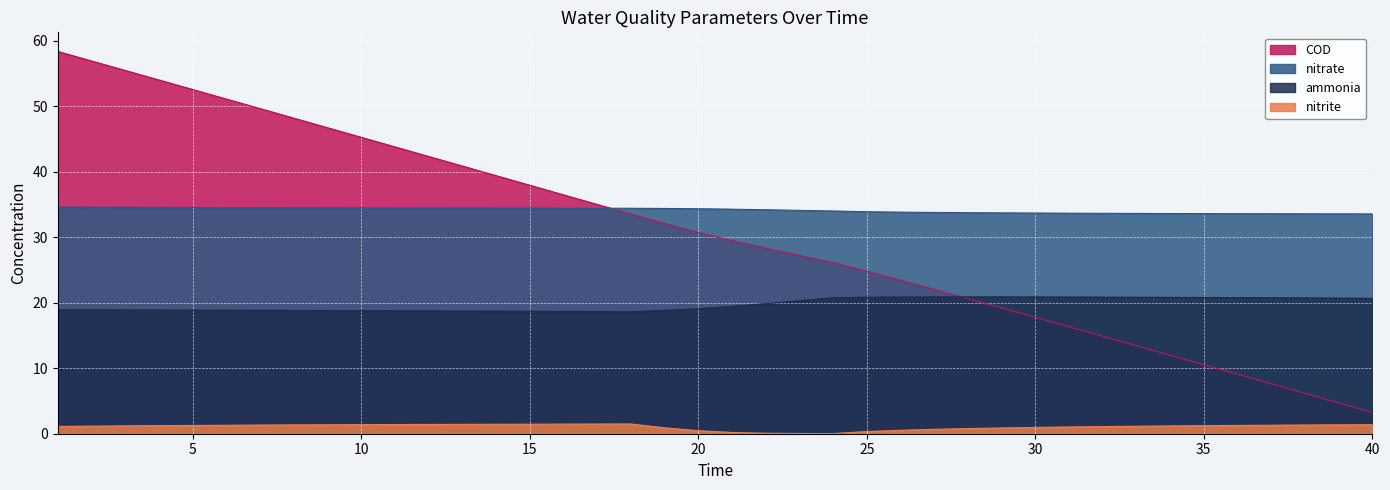

Rank the series by their maximum value, from highest to lowest.

COD, nitrate, ammonia, nitrite